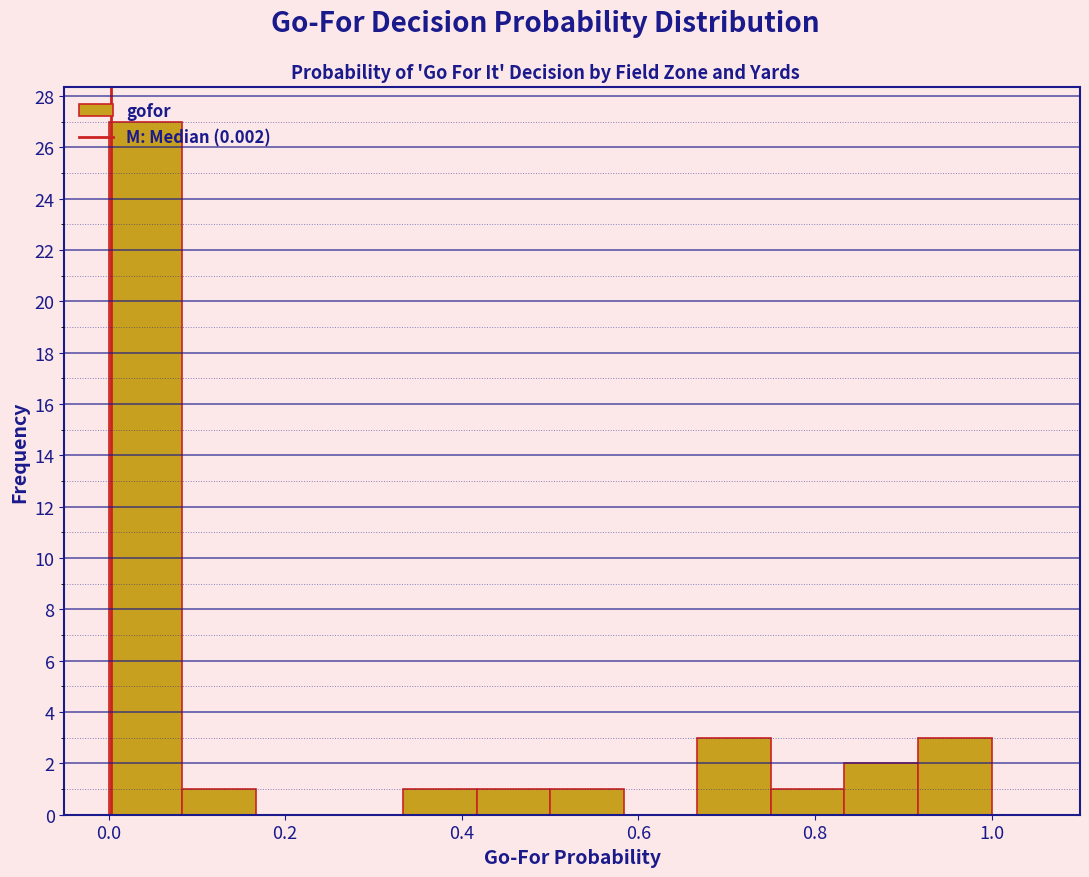

Reading left to right, list every bar in this chart as the range it spans on the x-axis followed by its height. Neither the bar edges nor the heights are printed on the chart, so give them approximately, as read against the axes.

0.00 to 0.08: 27
0.08 to 0.16: 1
0.16 to 0.26: 0
0.26 to 0.34: 0
0.34 to 0.42: 1
0.42 to 0.50: 1
0.50 to 0.58: 1
0.58 to 0.66: 0
0.66 to 0.76: 3
0.76 to 0.84: 1
0.84 to 0.92: 2
0.92 to 1.00: 3